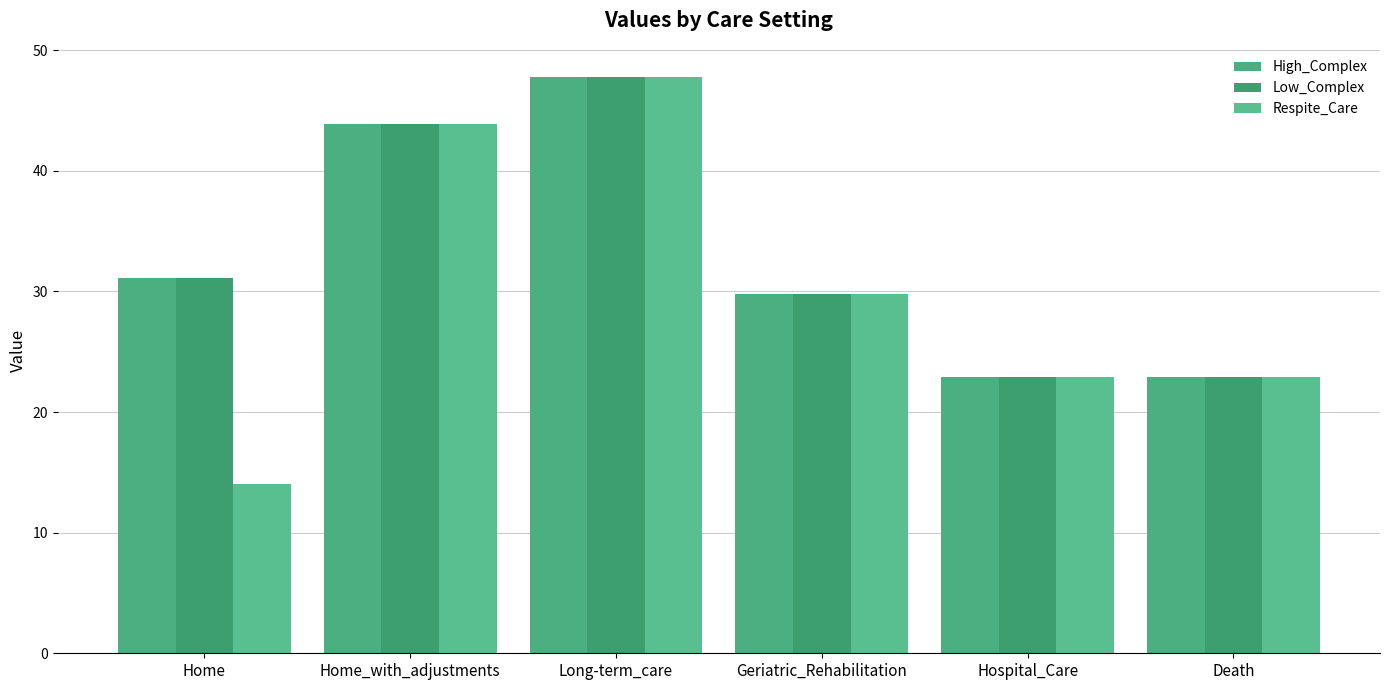

What is the difference between the Respite_Care values at Home_with_adjustments and Geriatric_Rehabilitation?

14.1